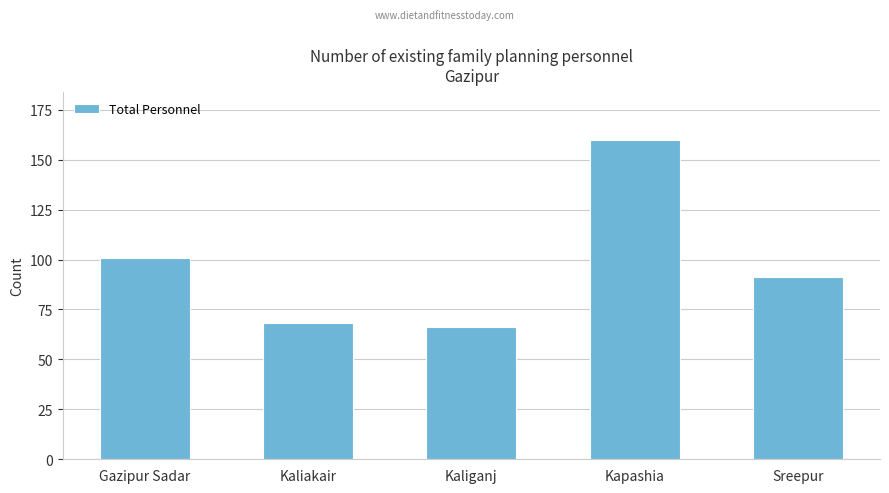

Reading right to left, extract all data points from this chart.

Sreepur=91	Kapashia=160	Kaliganj=66	Kaliakair=68	Gazipur Sadar=101